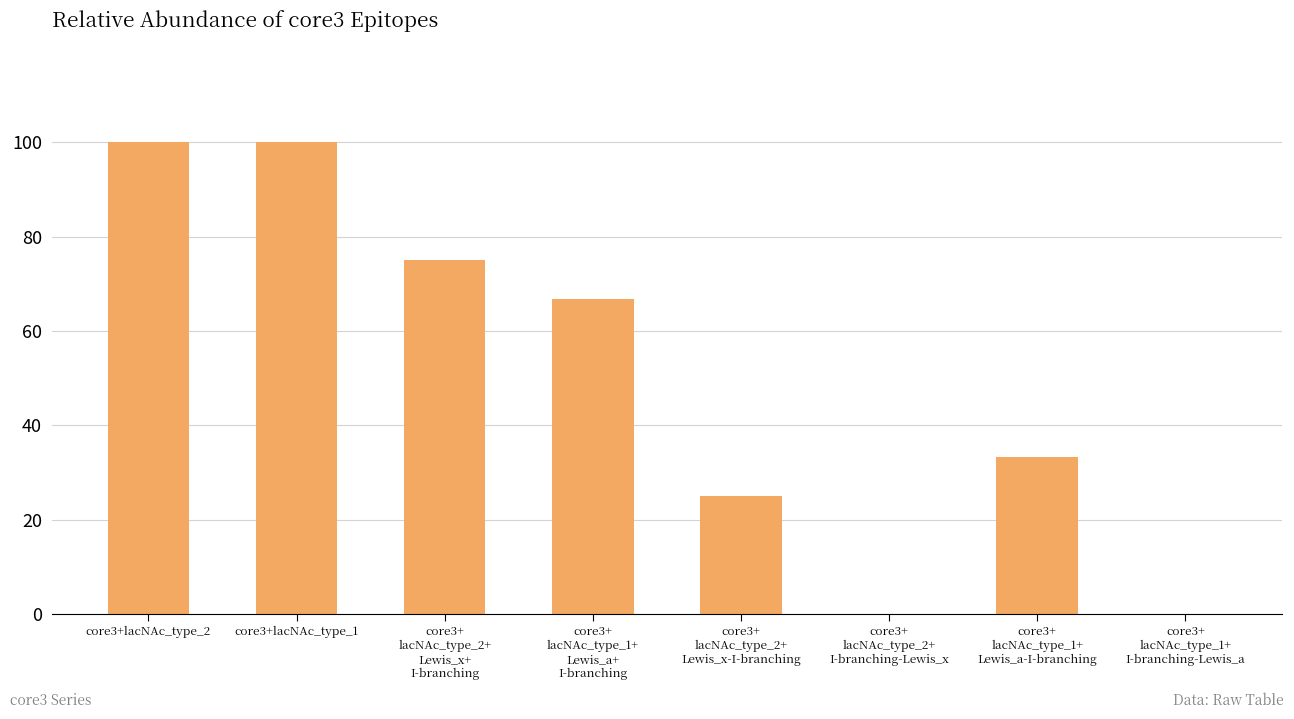

The value at core3+lacNAc_type_1 is 100.0. True or false?

True